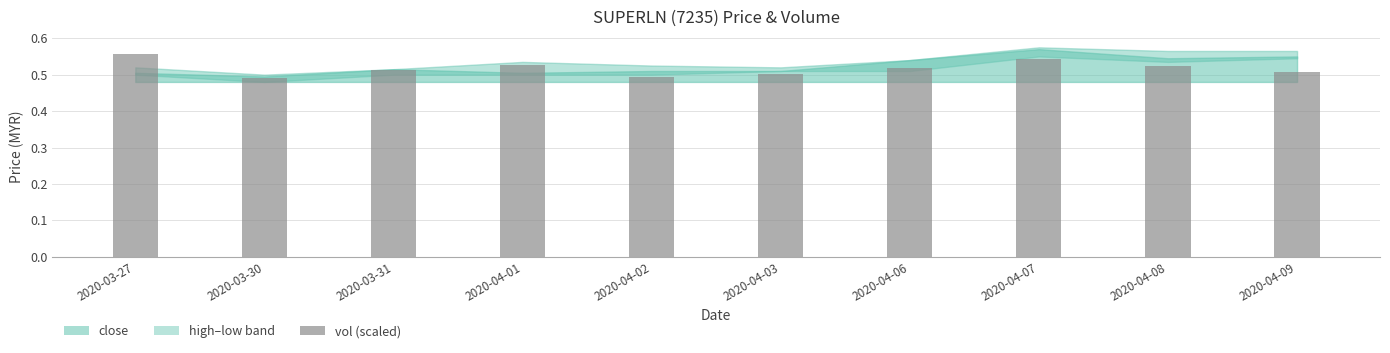

What position from the right is 2020-03-30?

9